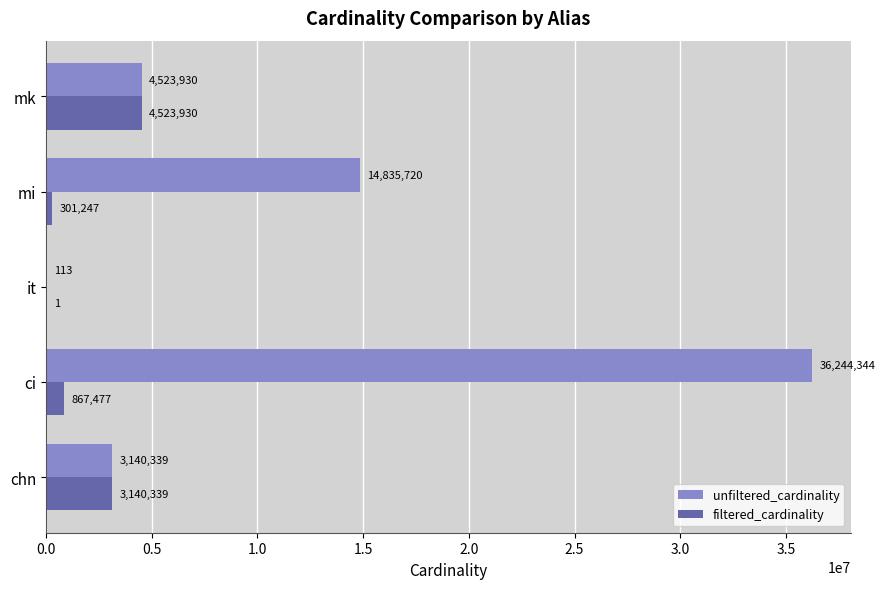

Is it true that filtered_cardinality equals 1118953 at mk?

False